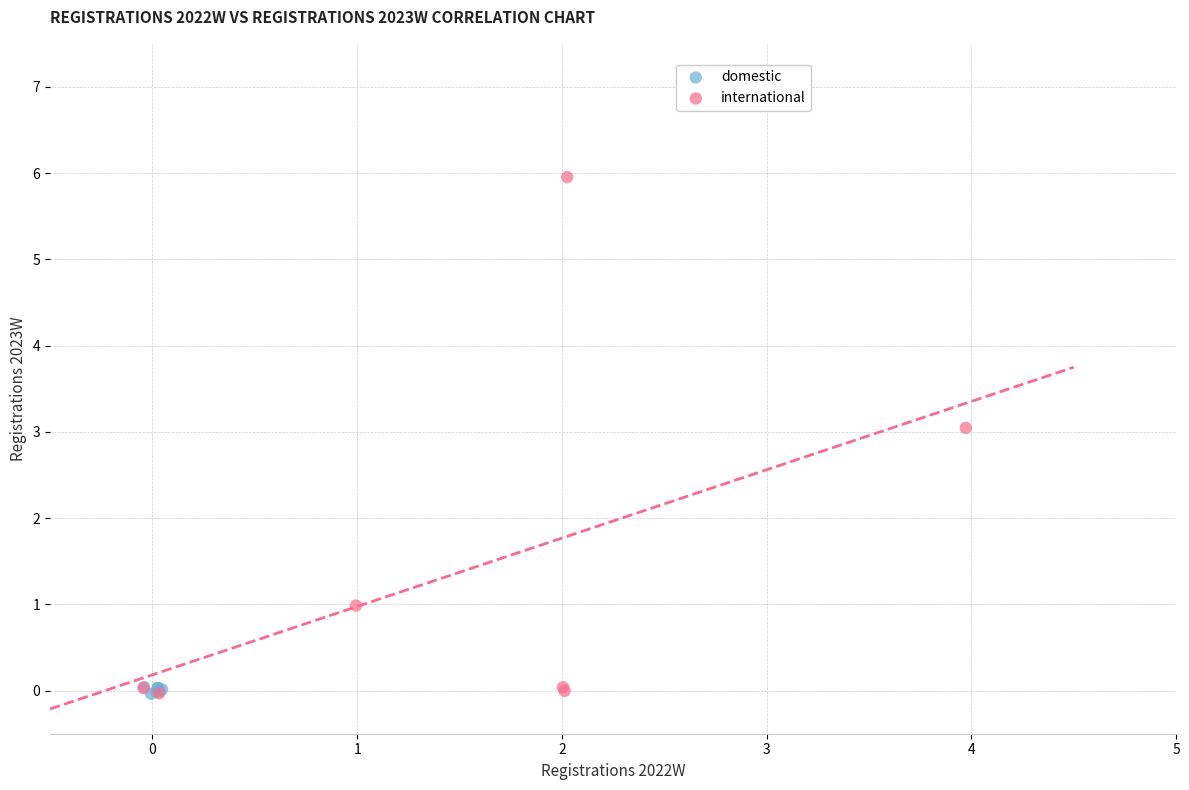

Which series contains the highest Y value?

international